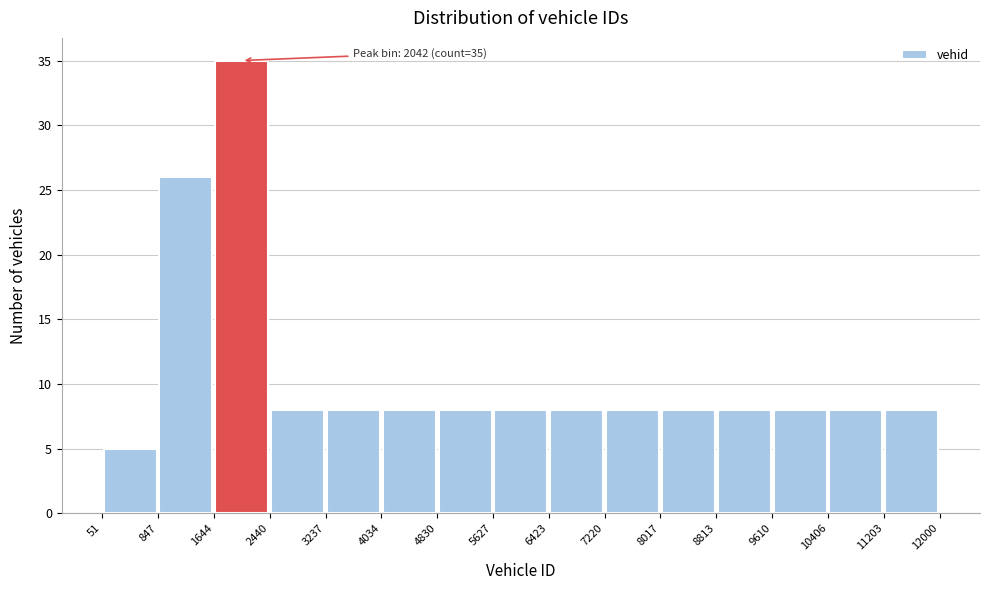

Over which range of the x-axis is the bar tallest?

1644 to 2440